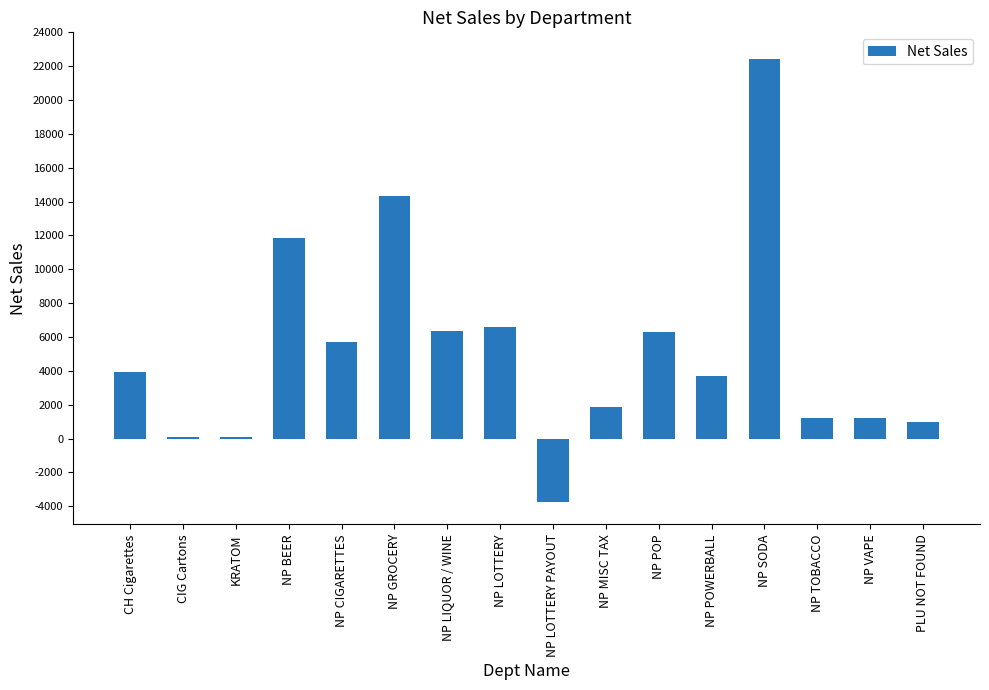

Count the number of categories in the chart.

16